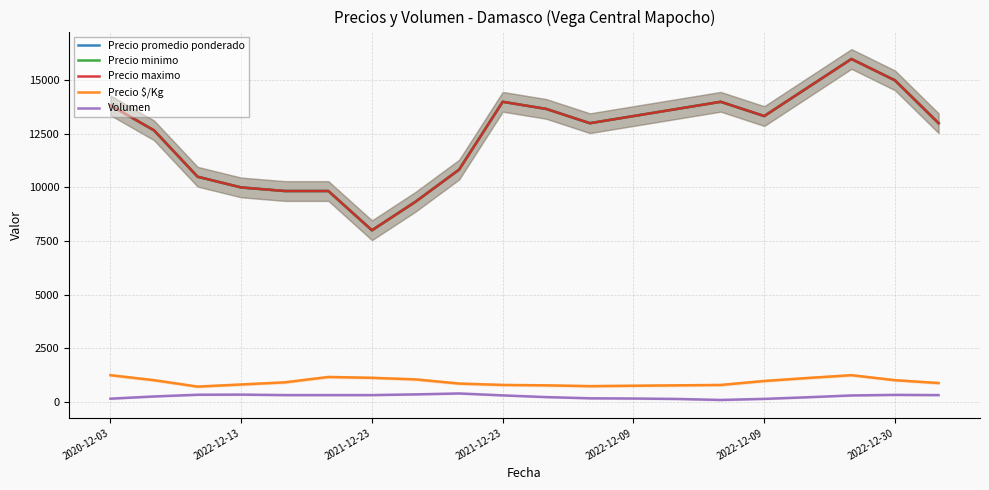

What is the difference between the second highest and second lowest values in the Precio maximo series?

5666.7